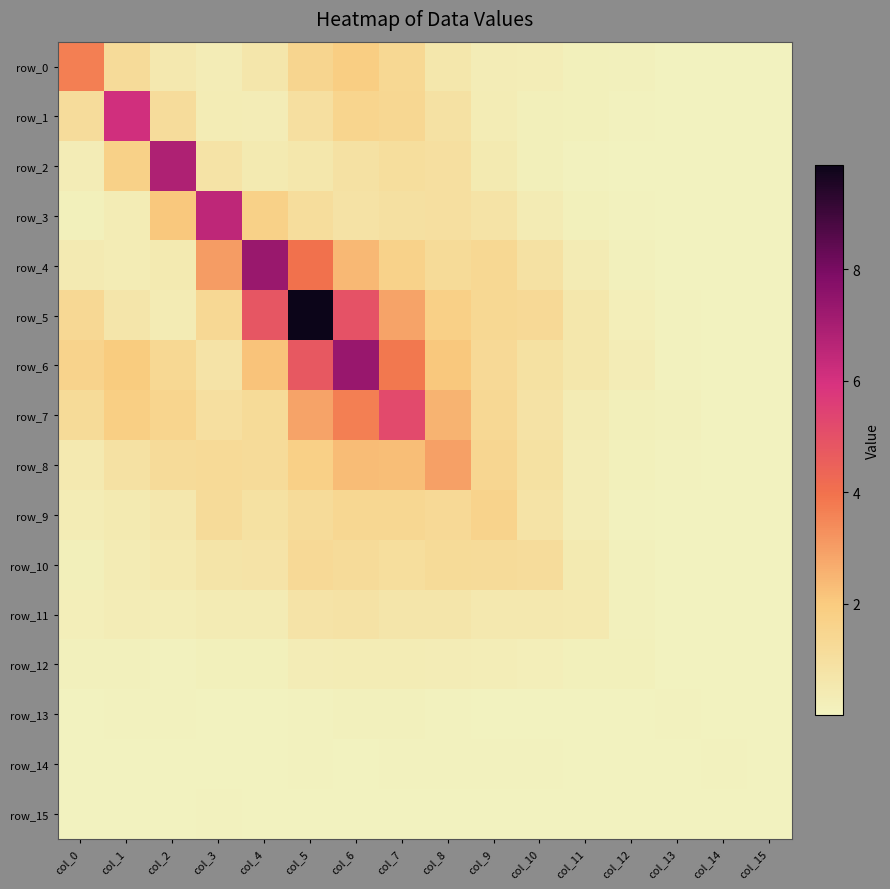

The value of row_10 at col_5 is 0.6. True or false?

False